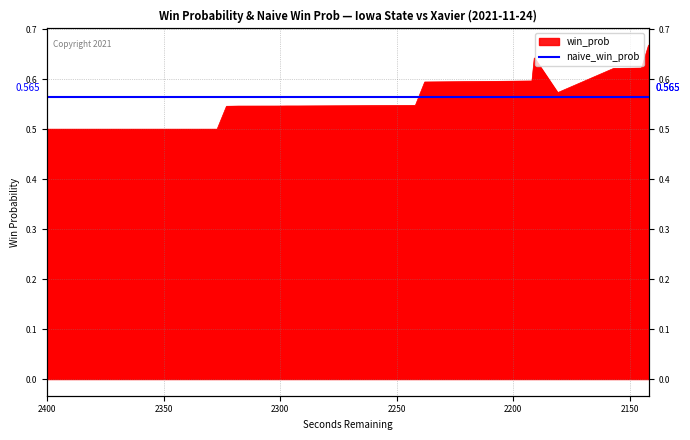

What is the sum of all values?

21.8